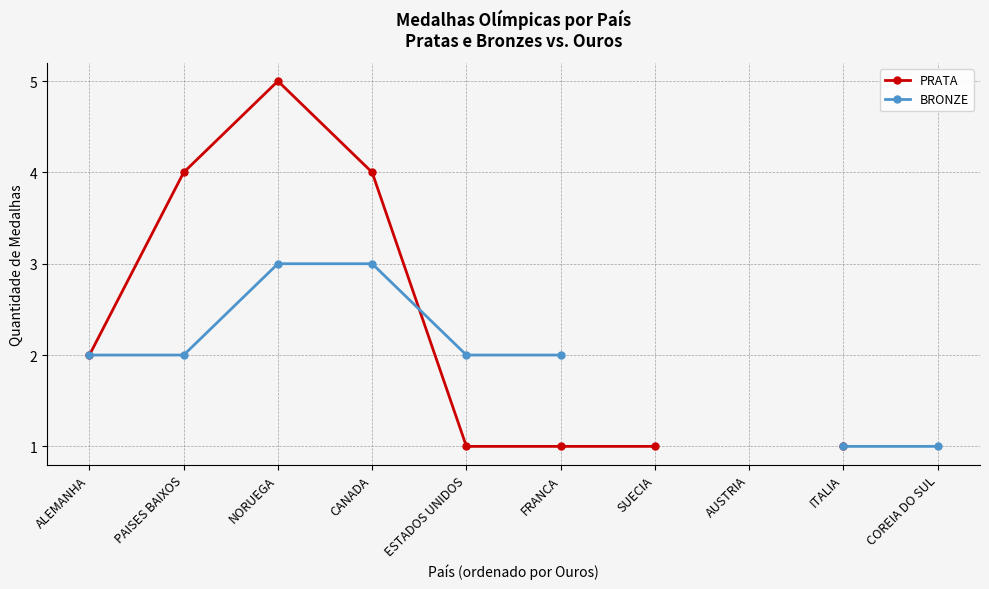

In PRATA, how many points are higher than both neighbors (excluding endpoints)?

1